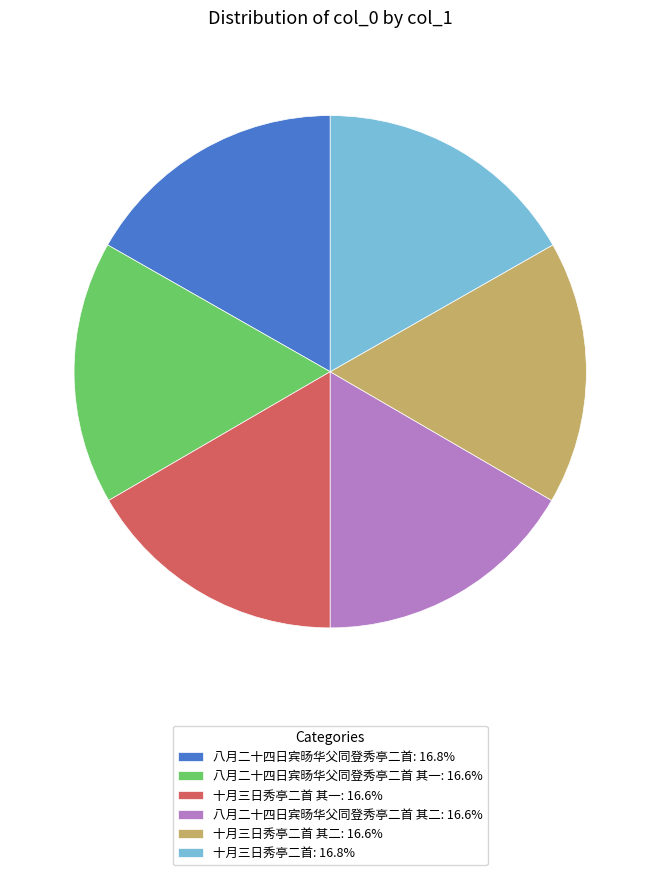

Does 十月三日秀亭二首 其一: 16.6% account for over 50% of the chart?

No